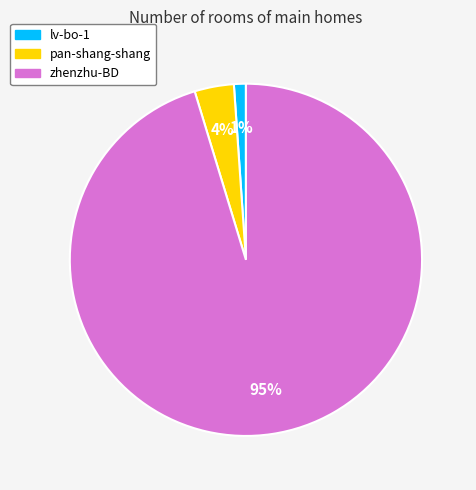

Combined, do lv-bo-1 and zhenzhu-BD account for over 50%?

Yes